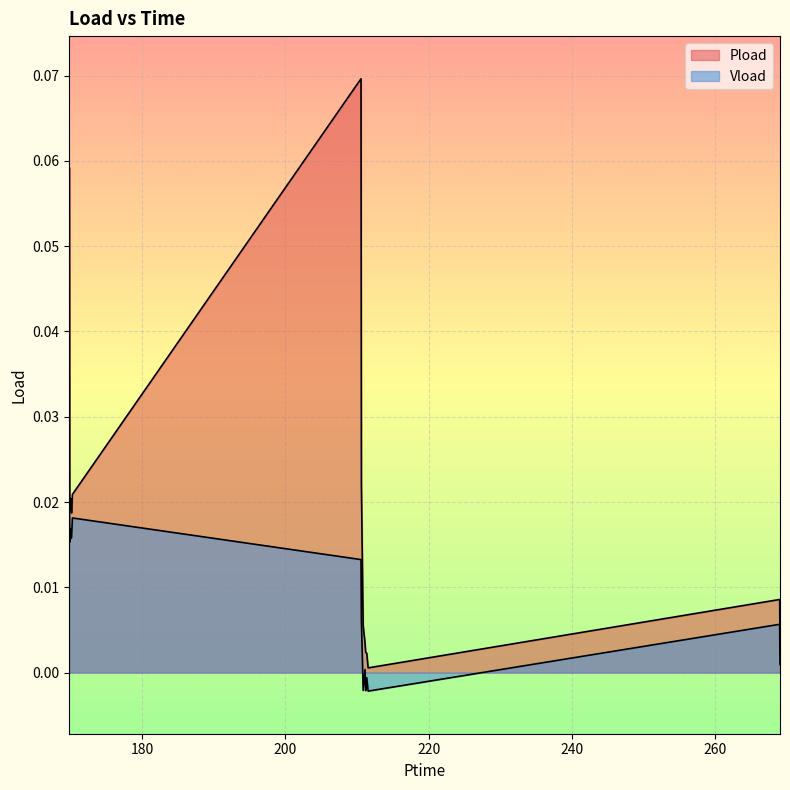

Reading right to left, extract all data points from this chart.

Pload: 269.01=0.0	268.962=0.0	211.536=0.0	211.338=0.0	211.188=0.0	211.098=0.0	210.84=0.0	210.594=0.0	210.54=0.1	170.268=0.0	170.142=0.0	170.1=0.0	170.022=0.0	169.896=0.0	169.848=0.1
Vload: 269.01=0.0	268.962=0.0	211.536=-0.0	211.338=-0.0	211.188=-0.0	211.098=0.0	210.84=-0.0	210.594=0.0	210.54=0.0	170.268=0.0	170.142=0.0	170.1=0.0	170.022=0.0	169.896=0.0	169.848=0.0